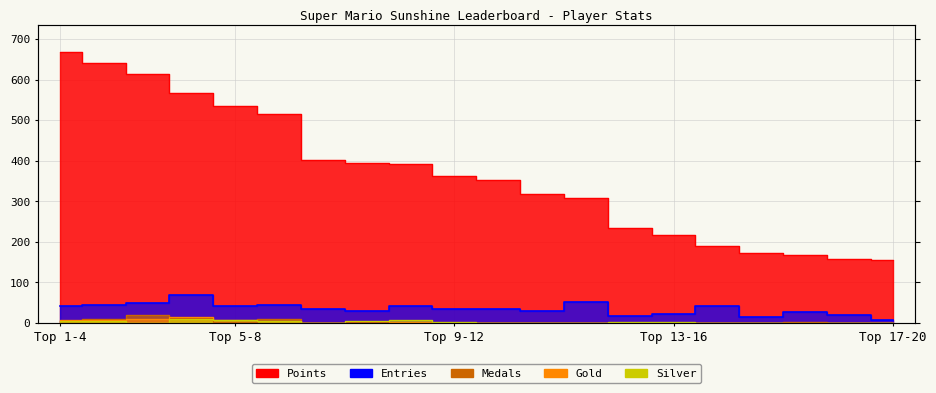

Reading left to right, what are all the values shown in this chart?

Points: 667	641	613	566	536	515	401	394	393	362	352	319	307	233	217	191	173	167	159	155
Entries: 42	45	49	70	42	45	35	29	42	35	35	30	52	18	23	42	14	26	19	8
Medals: 6	9	19	12	3	9	0	2	1	0	0	0	1	0	0	0	0	2	1	1
Gold: 7	8	9	14	8	6	0	1	3	0	0	1	1	0	0	0	0	0	1	1
Silver: 6	4	1	11	7	4	0	4	7	2	0	0	1	2	2	0	0	0	0	1